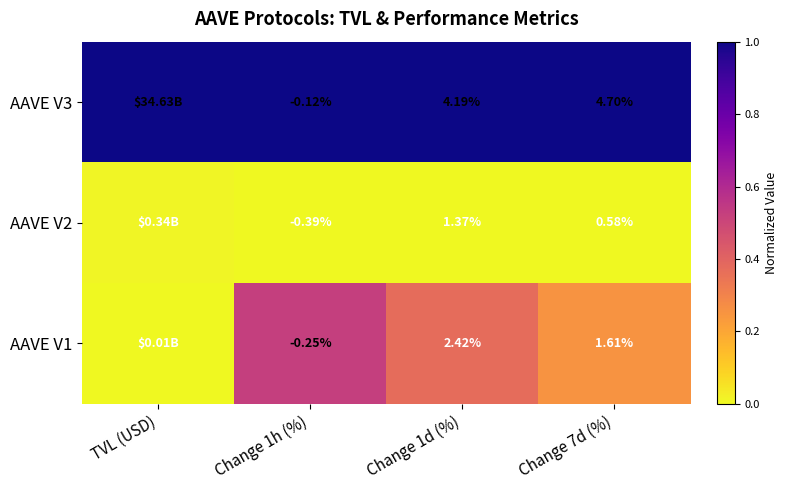

Is it true that AAVE V2 equals 0.0 at Change 1h (%)?

True